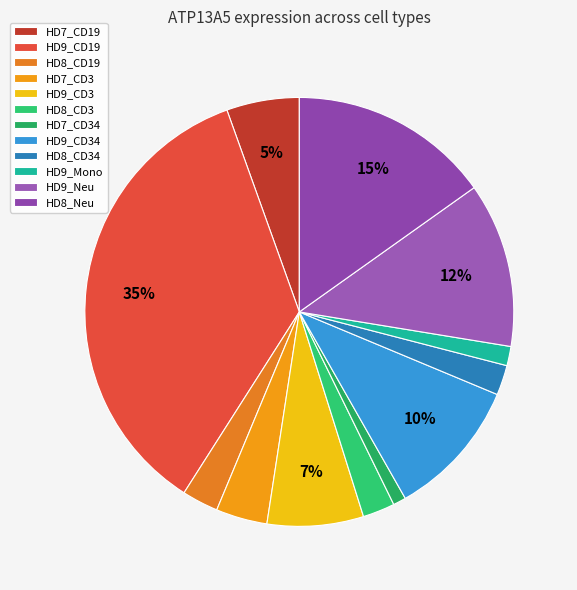

Count the number of slices in the pie.

12